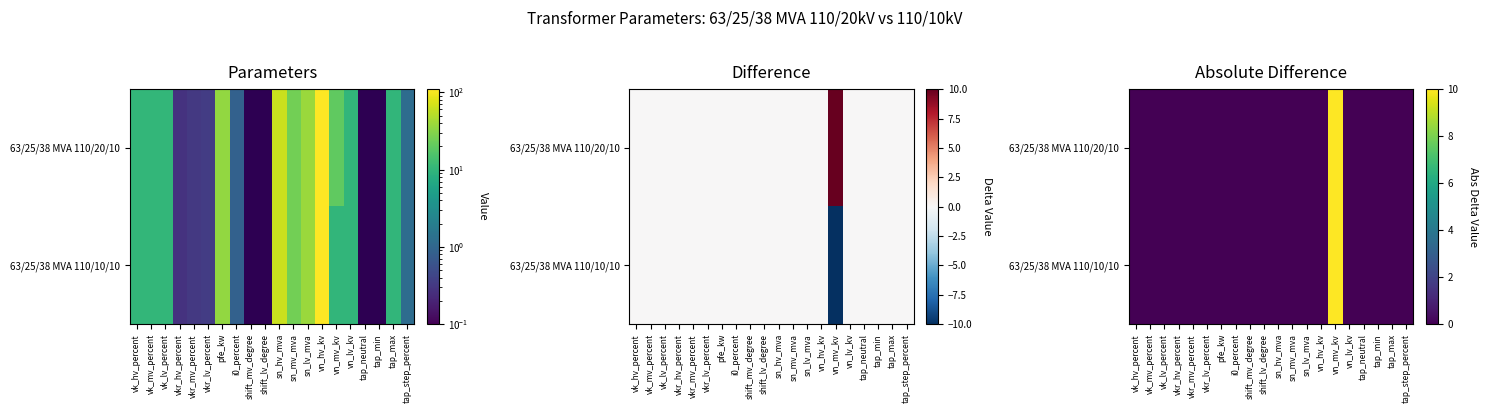

Which series has the widest spread of values?

63/25/38 MVA 110/20/10